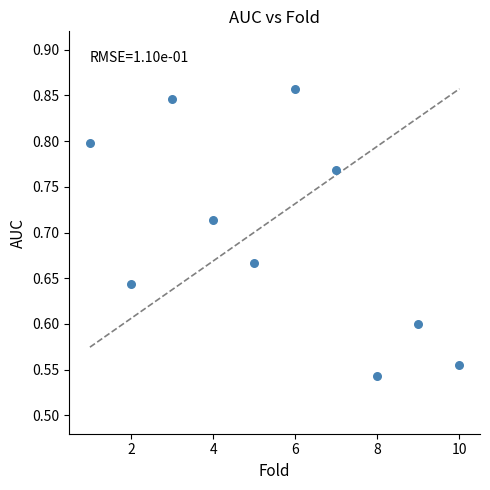

What is the range of Y values (max minus min)?

0.3